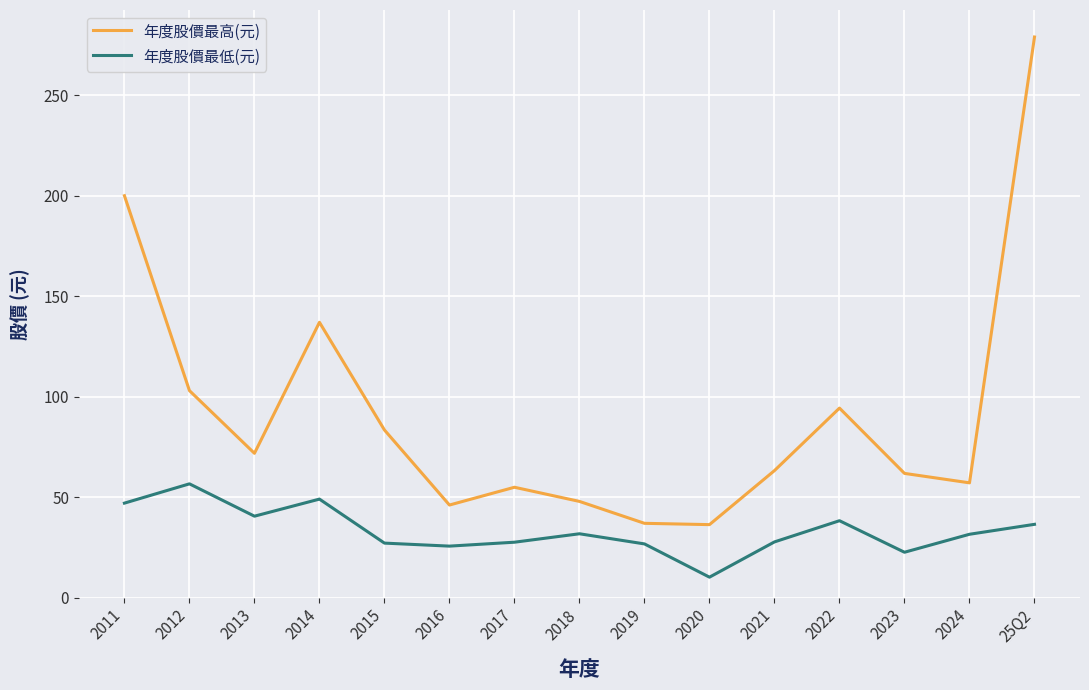

What is the difference between the maximum and minimum values in the 年度股價最高(元) series?

242.7